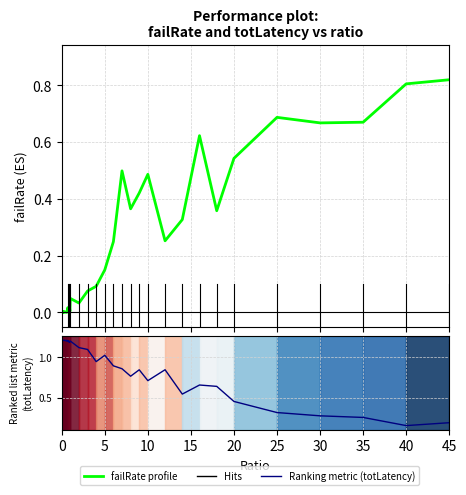

How many data points in totLatency are less than 1?

16